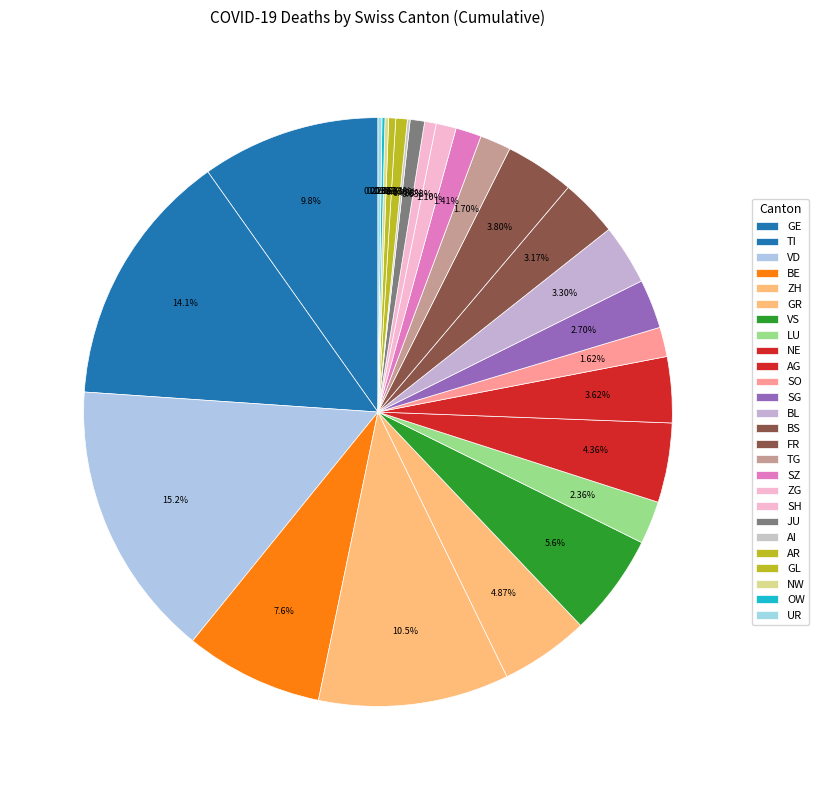

What is the largest slice in the pie chart?

VD